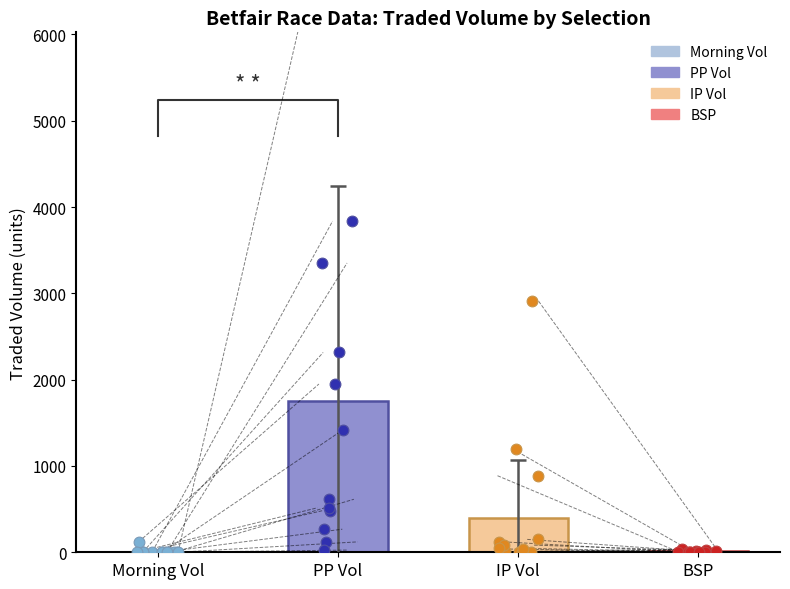

Which series has the largest Y range (max minus min)?

PP Vol